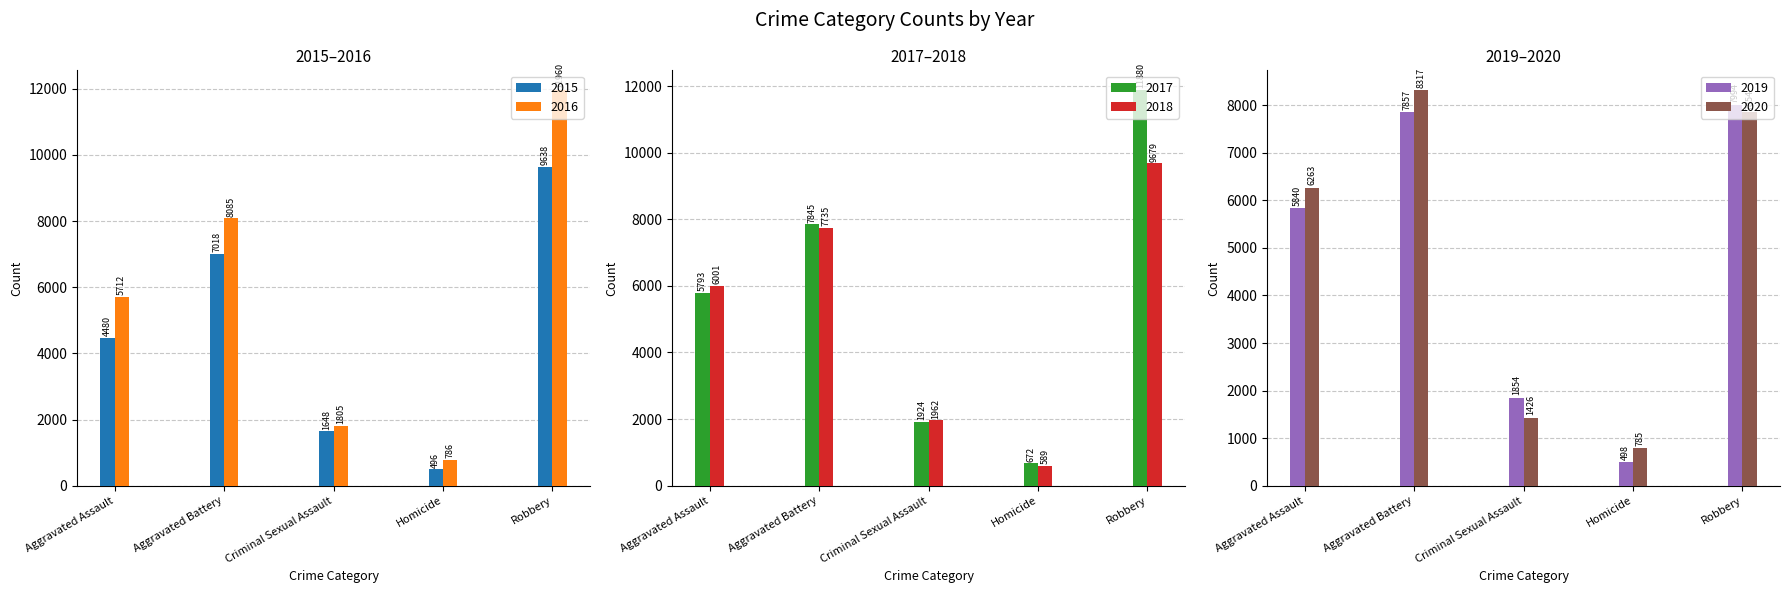

What is the maximum value shown in the chart?

11960